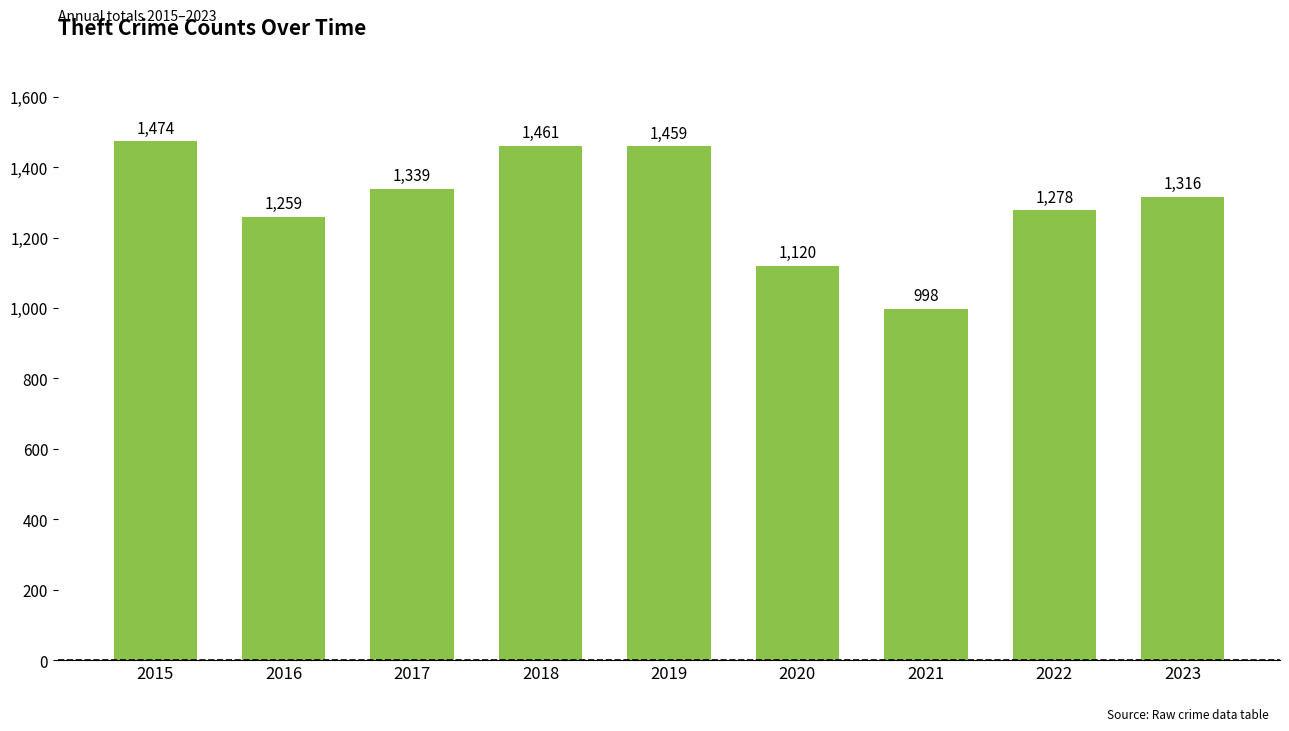

What is the value of the 7th bar from the left?

998